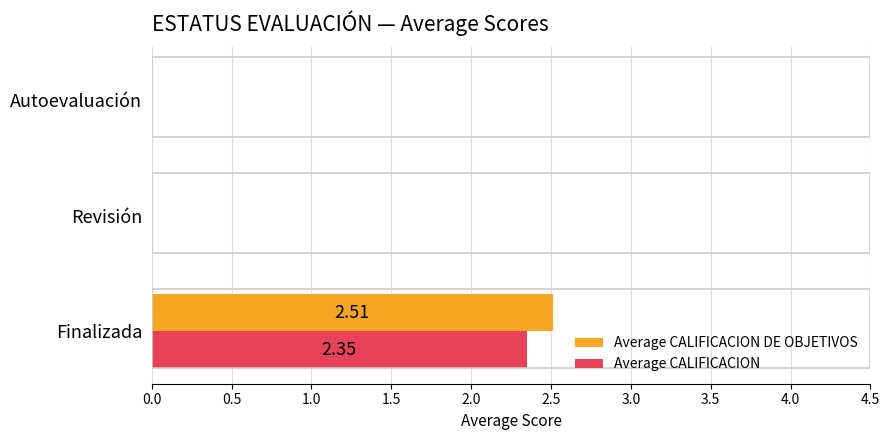

Between Finalizada and Revisión, which series saw the biggest shift?

Average CALIFICACION DE OBJETIVOS